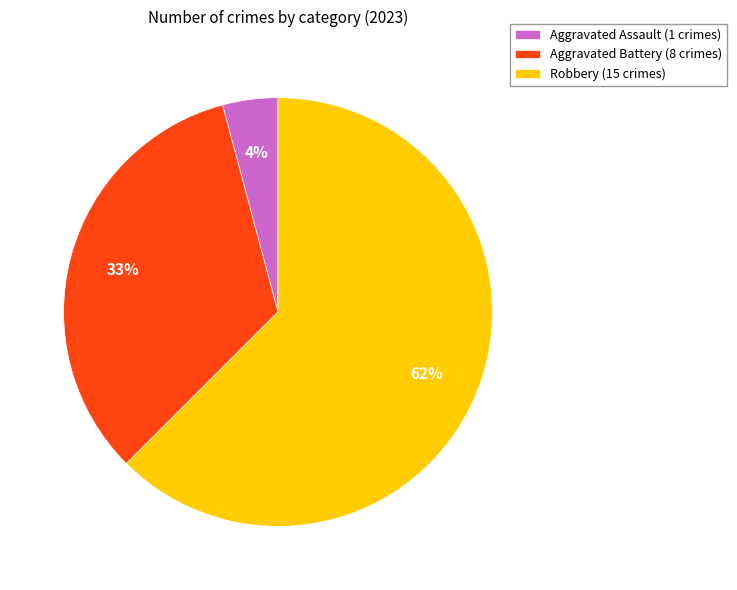

Rank the categories by value from highest to lowest.

Robbery, Aggravated Battery, Aggravated Assault